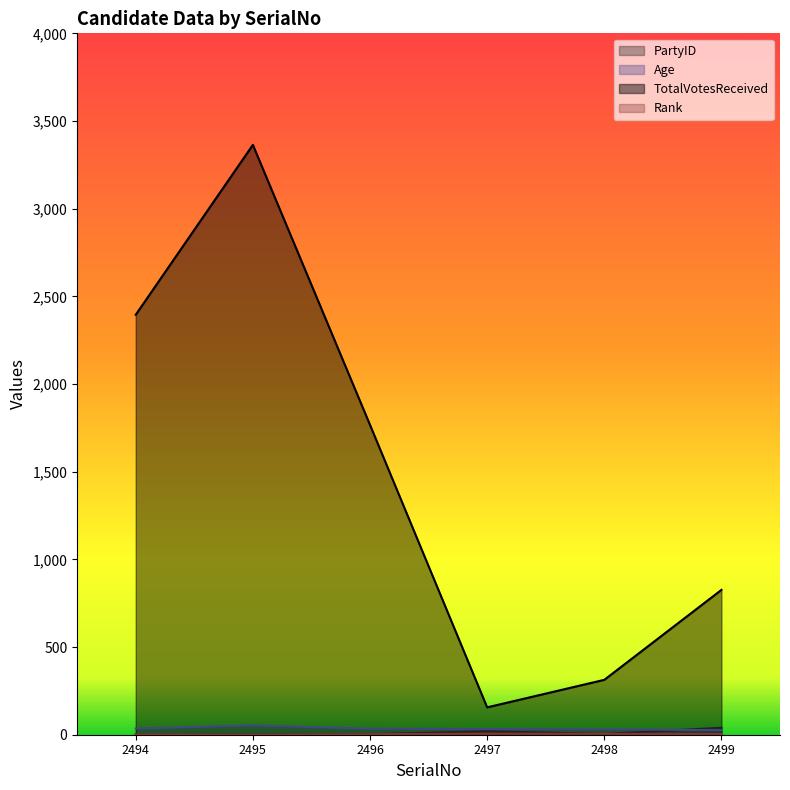

Reading right to left, what are all the values shown in this chart?

PartyID: 40	4	20	2	1	0
Age: 26	31	32	34	53	35
TotalVotesReceived: 826	313	156	1767	3364	2395
Rank: 4	5	6	3	1	2